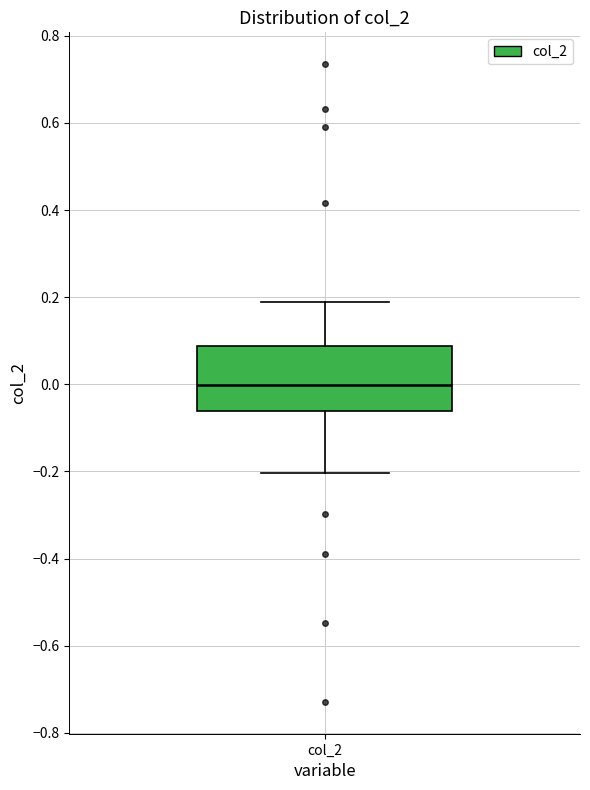

Where is the lower edge of the box for col_2 on the y-axis? The values are not printed on the chart, so give them approximately, as read against the axis.

-0.06